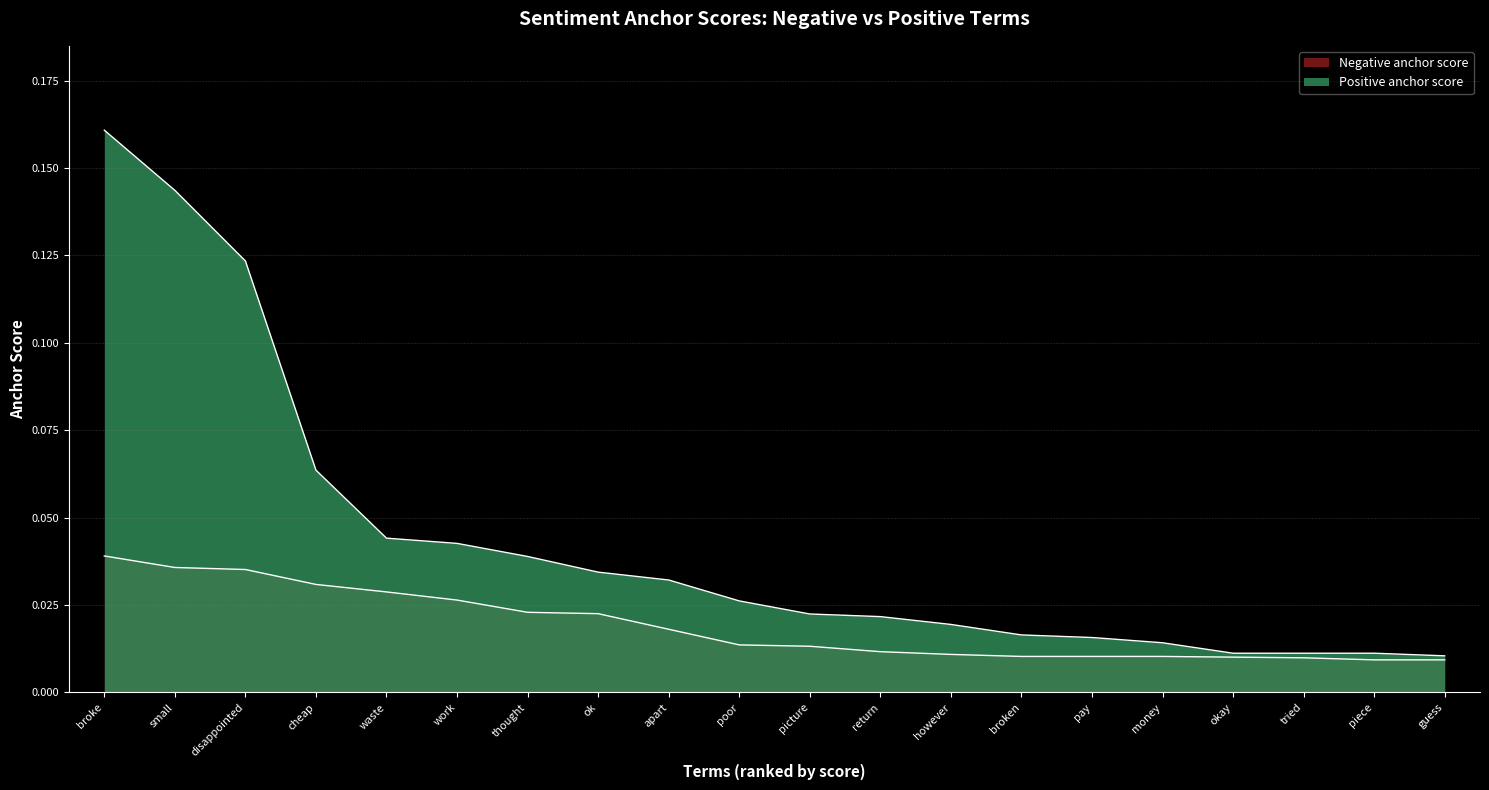

What is the difference between the maximum and second lowest values in the anchor score (positive) series?

0.1